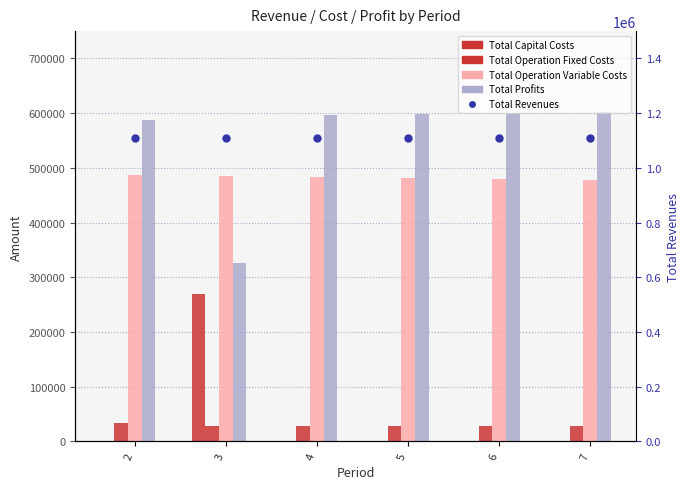

What are all the series names shown in the legend?

Total Capital Costs, Total Operation Fixed Costs, Total Operation Variable Costs, Total Profits, Total Revenues